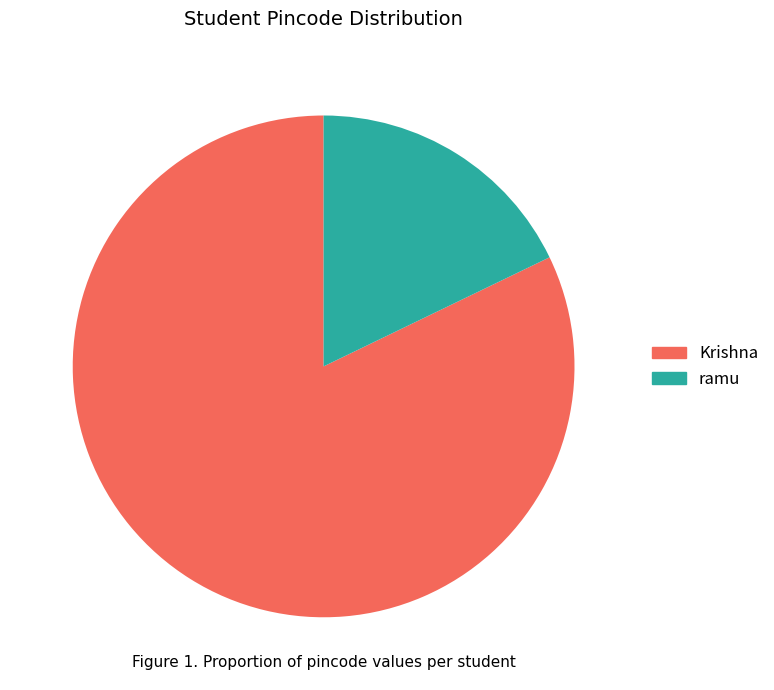

Count the number of slices in the pie.

2